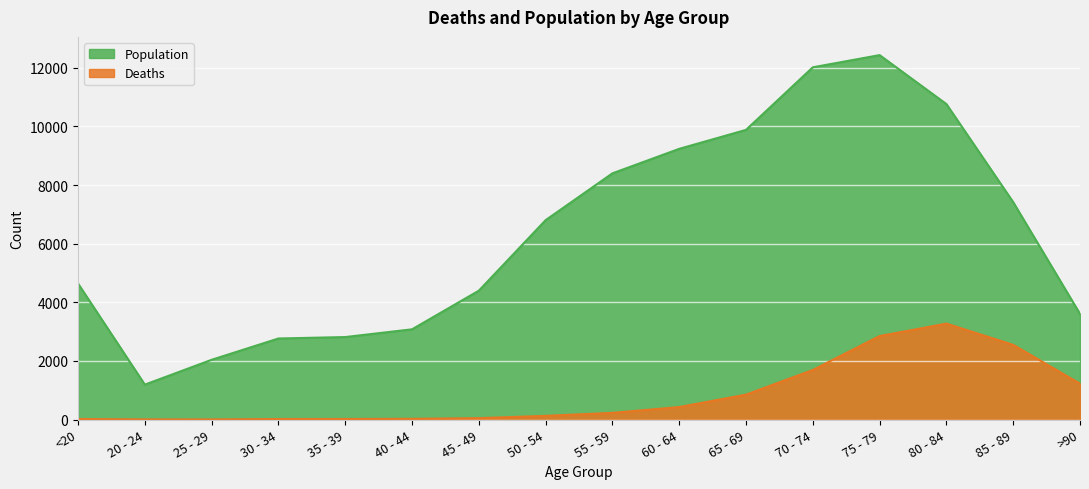

How many data points in Population are less than 6803?

8